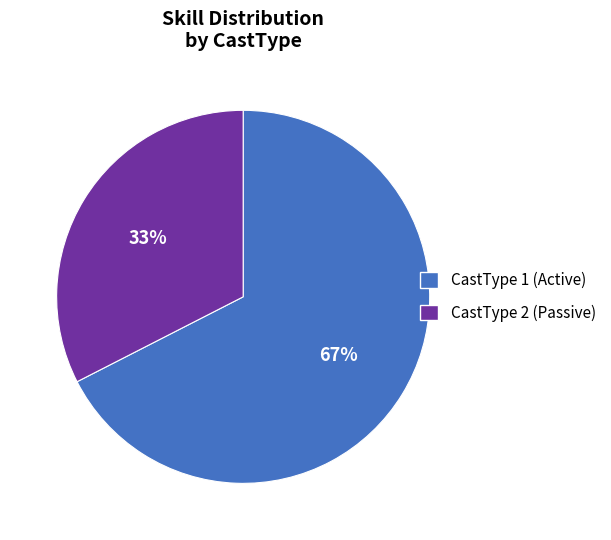

Is there any slice that represents more than half of the pie?

Yes